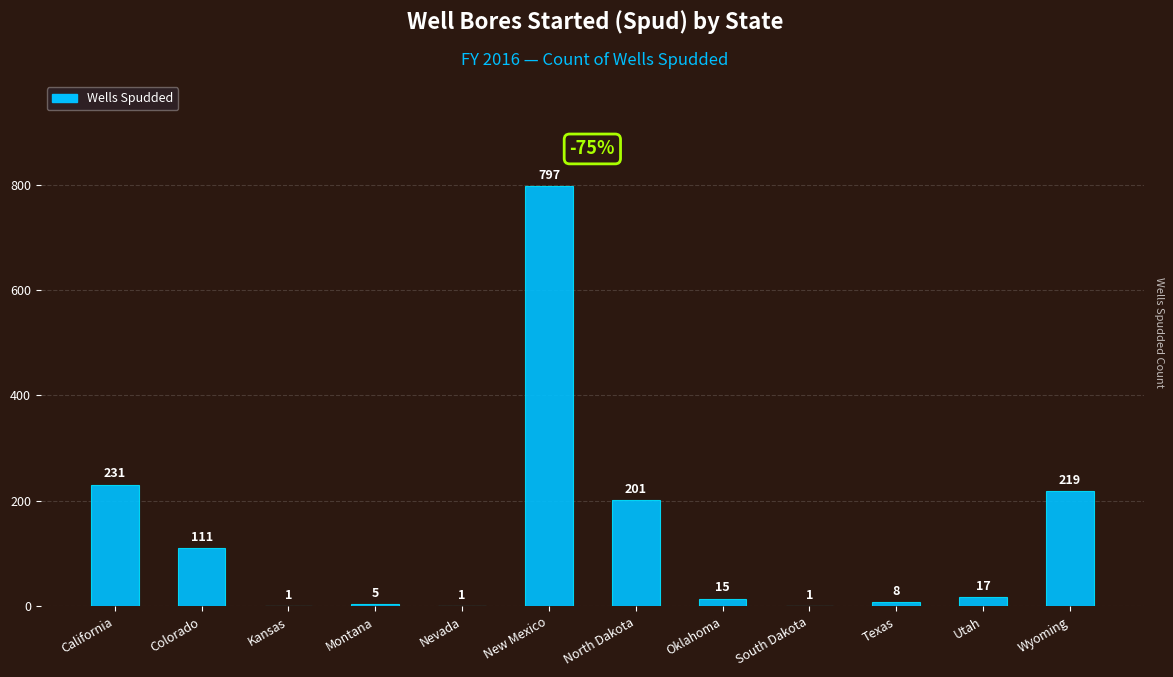

Reading right to left, extract all data points from this chart.

219	17	8	1	15	201	797	1	5	1	111	231